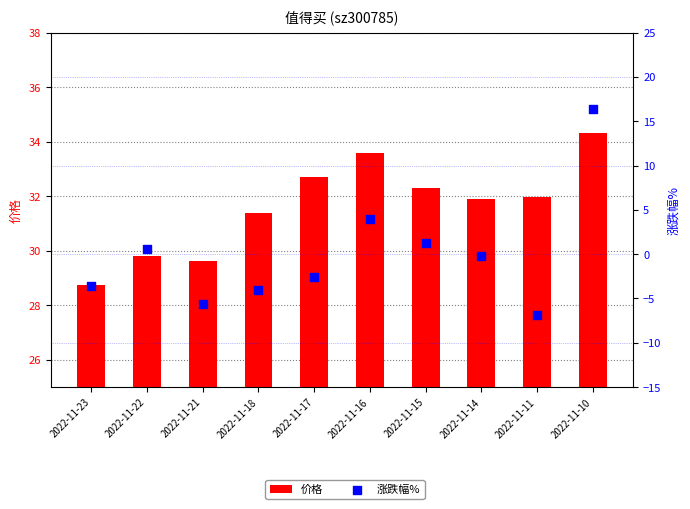

Which series has the largest total across all categories?

价格